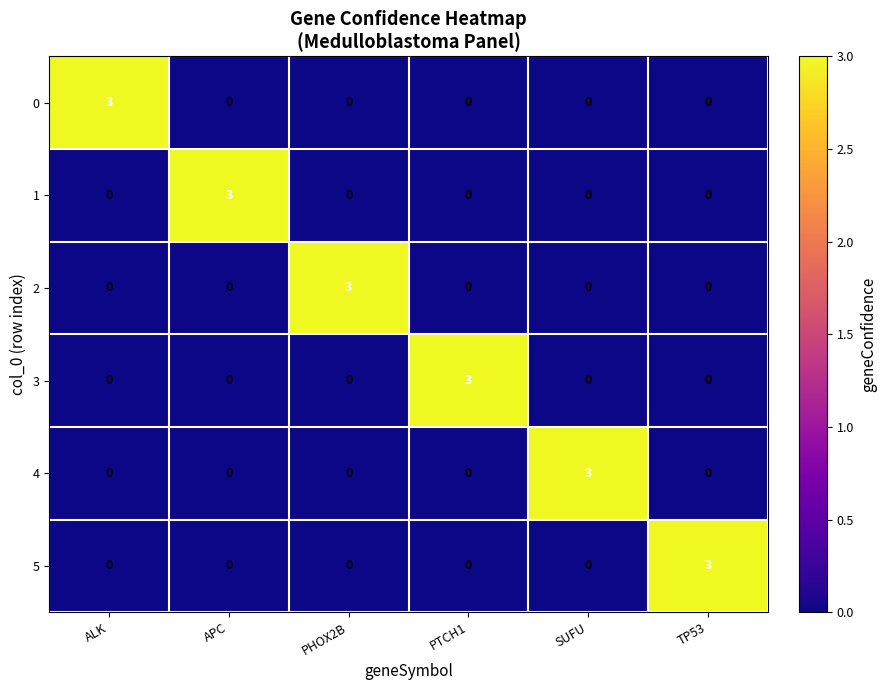

What is the sum of all 4 values?

3